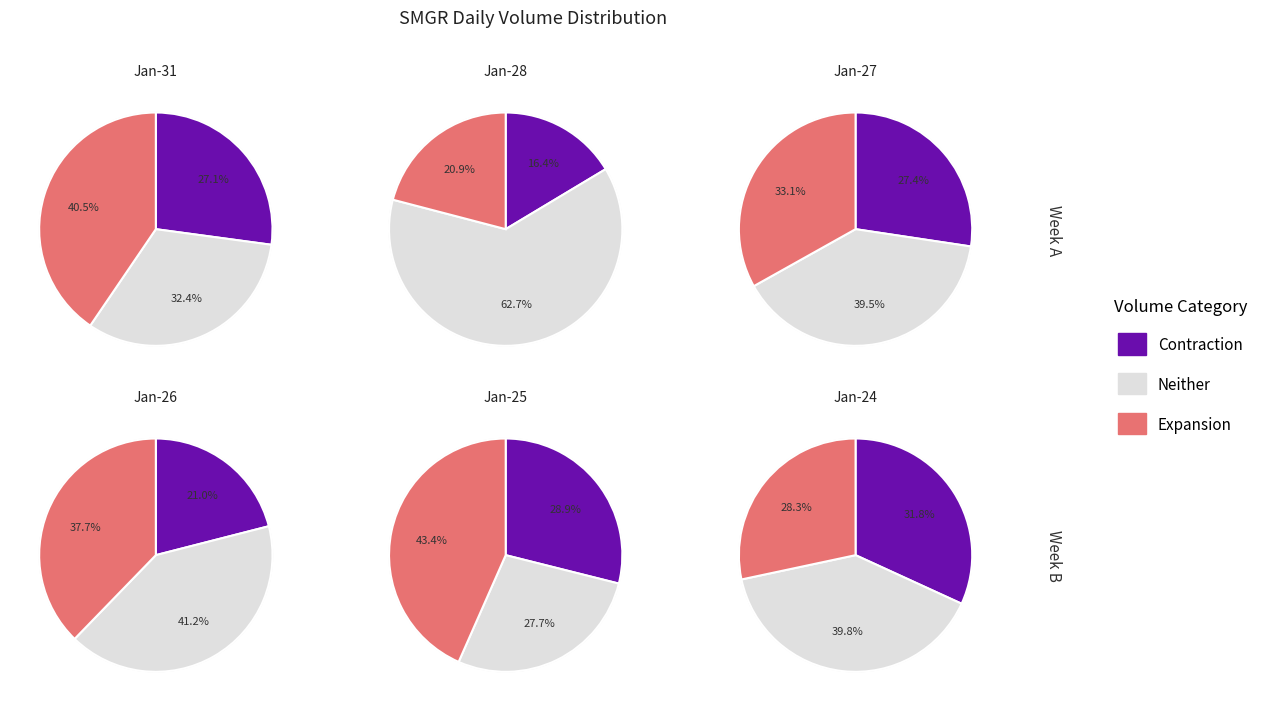

Which series changed the most between 2022-01-27 and 2022-01-26?

Contraction